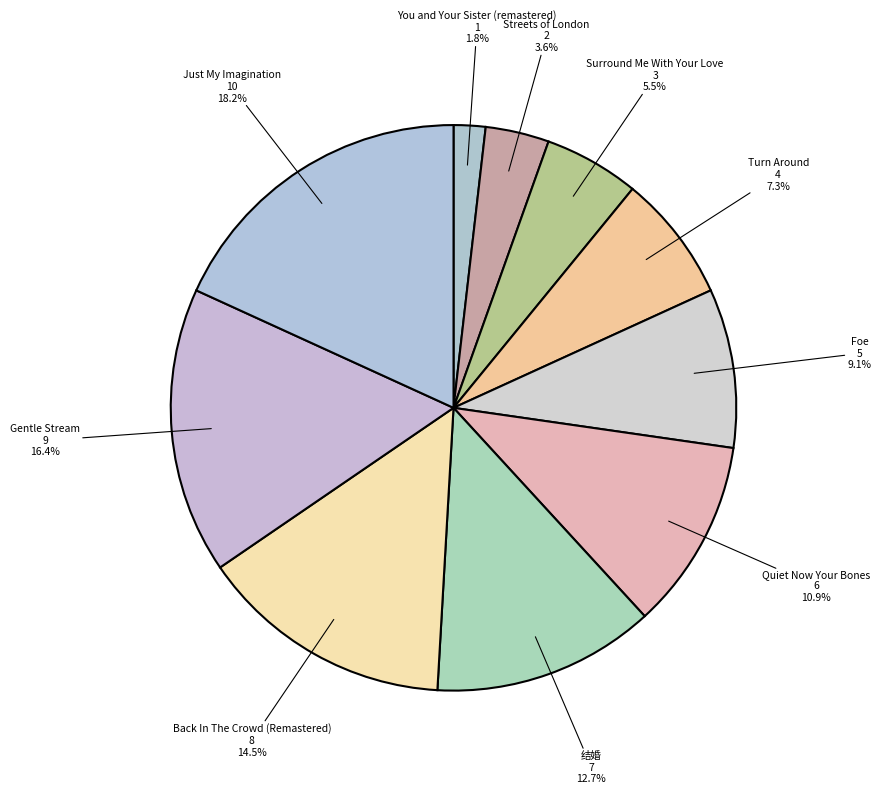

What is the ratio of the value at Back In The Crowd (Remastered) to the value at Foe?

1.6